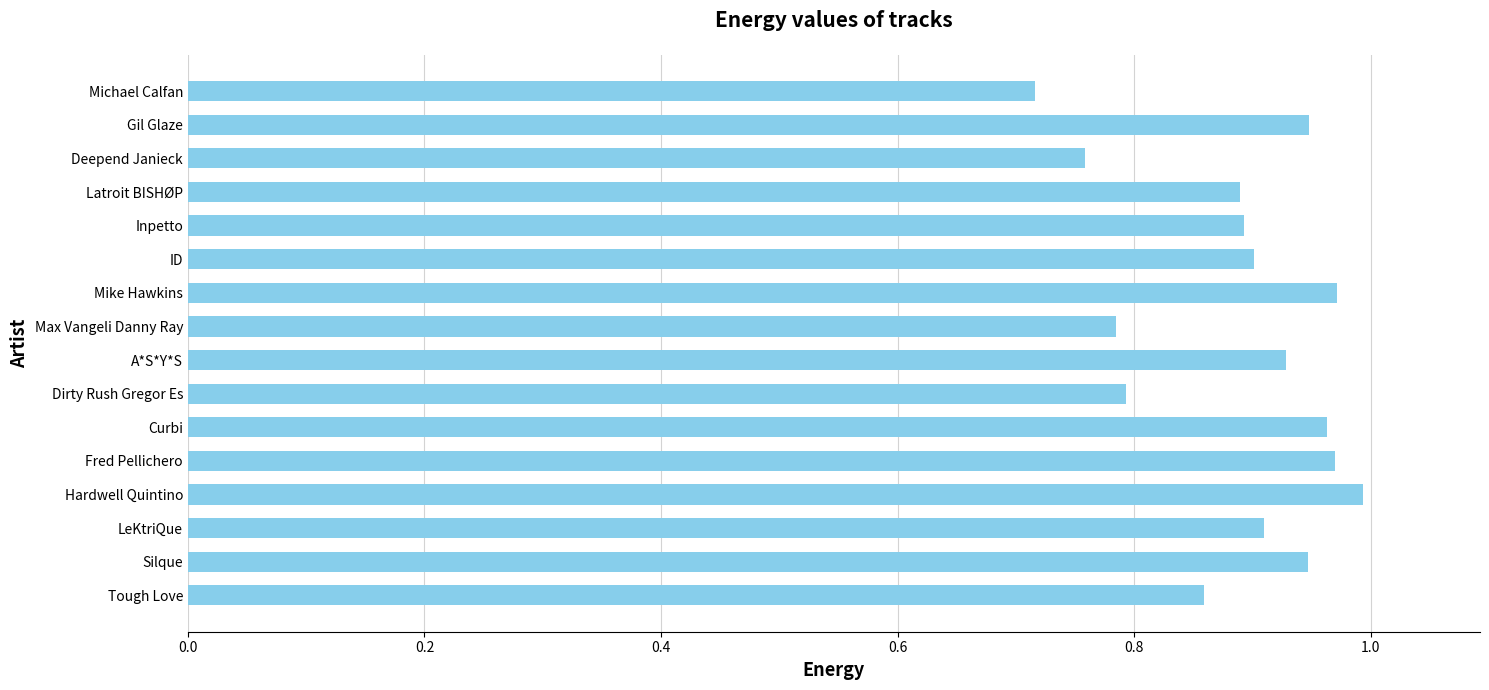

Where is the data nearest to the value 0?

Michael Calfan